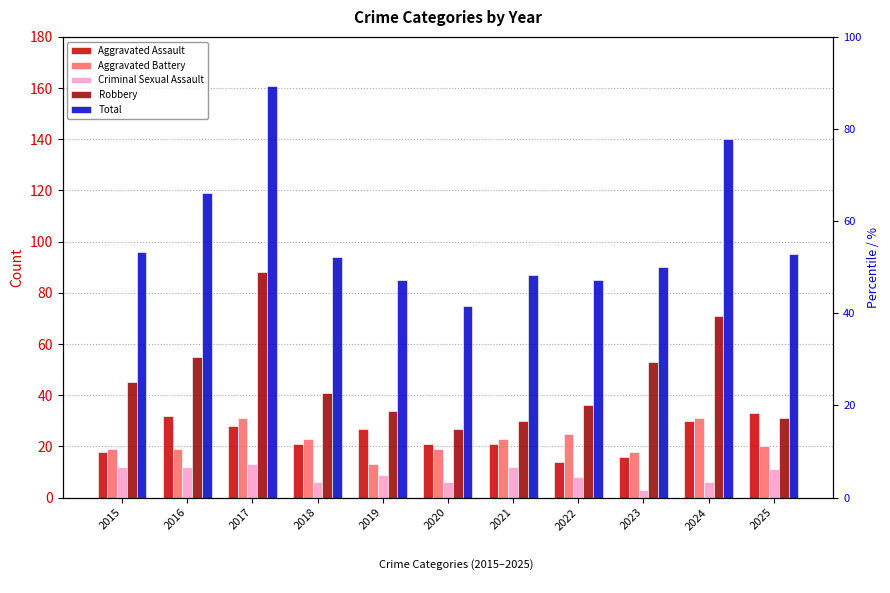

The value of Aggravated Assault at 2022 is 14. True or false?

True